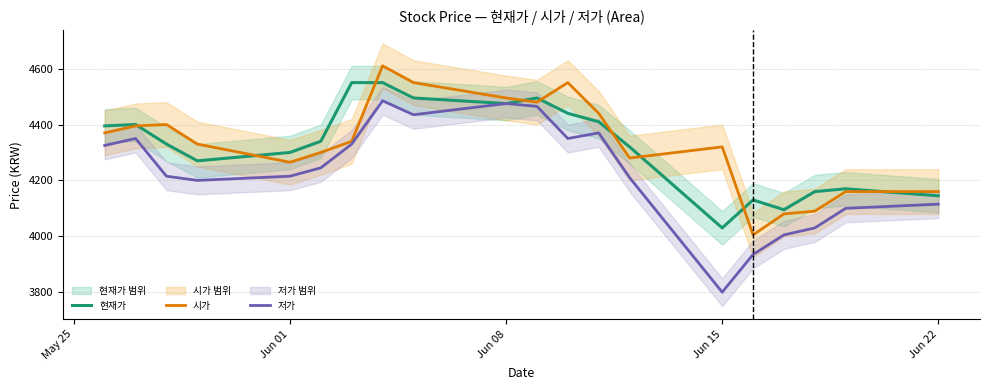

What is the smallest value displayed?

3800